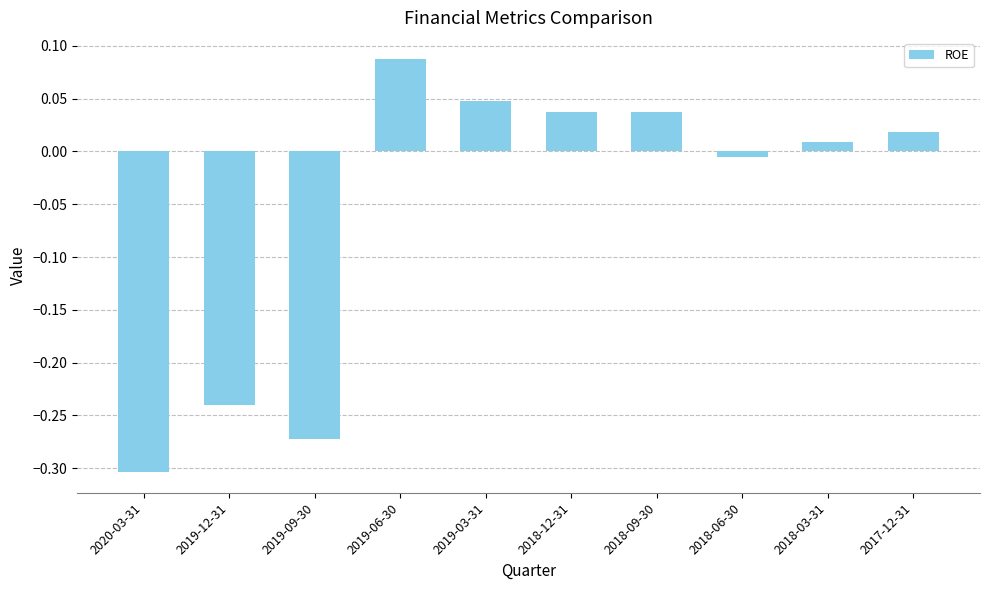

What is the difference between the second highest and minimum values?

0.4